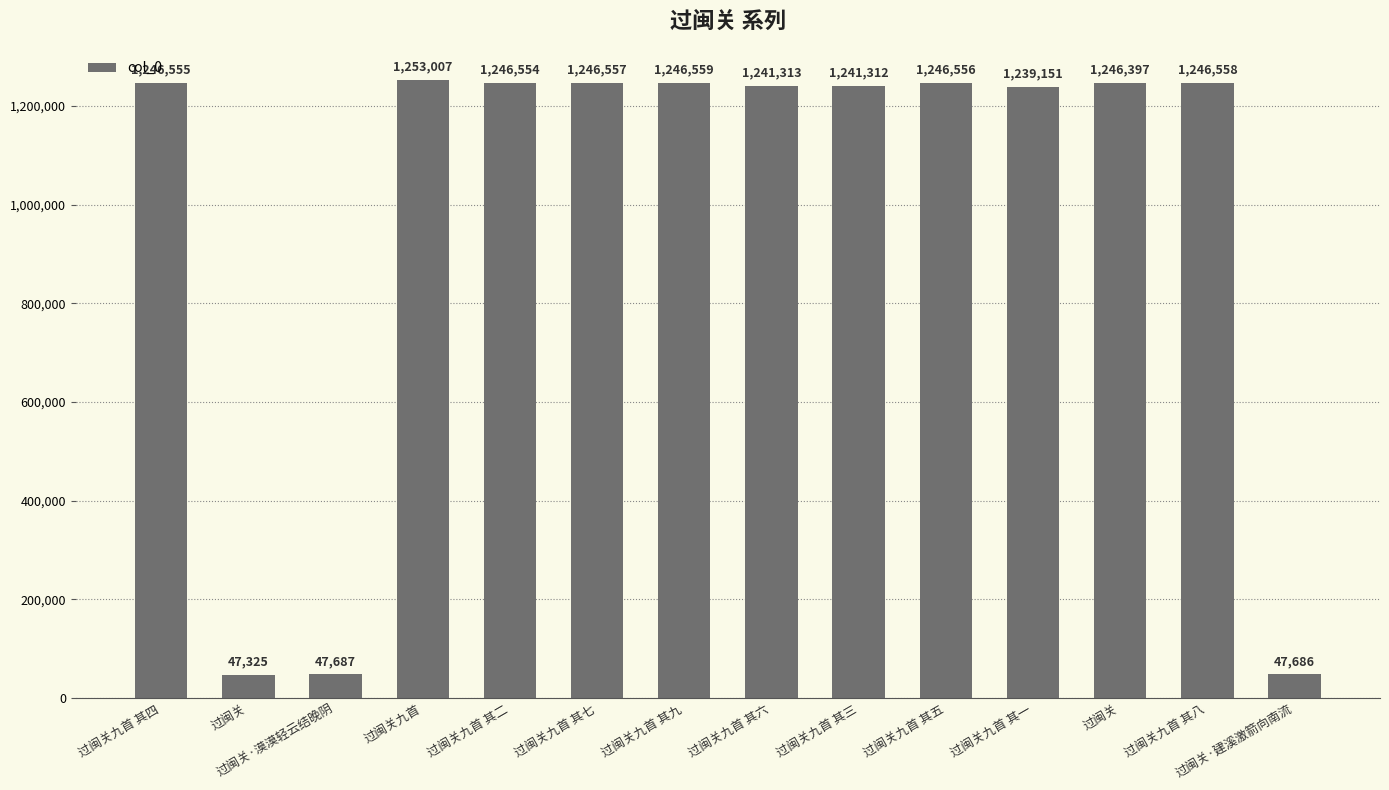

What is the change in value from 过闽关·漠漠轻云结晚阴 to 过闽关?

+1198710